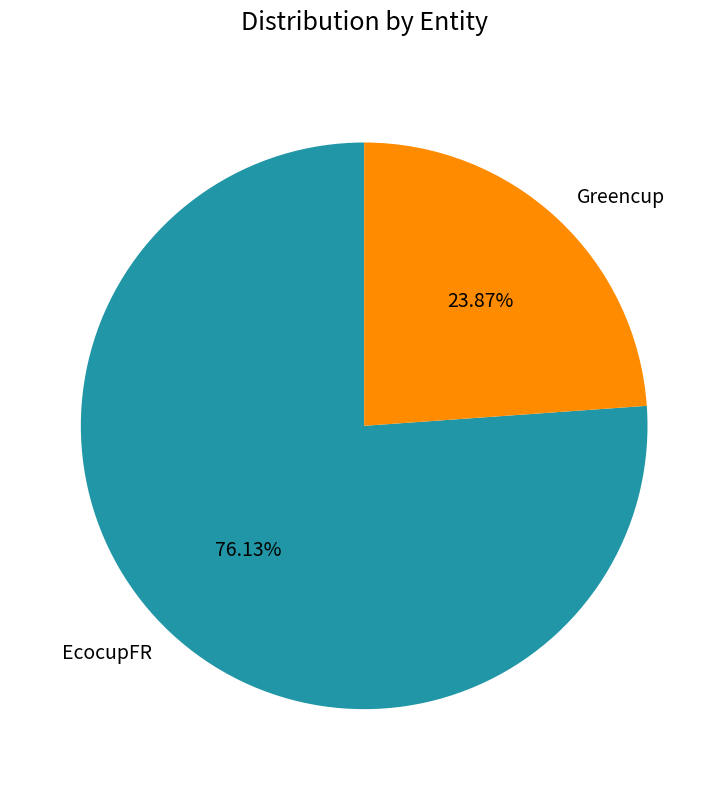

To the nearest percent, what portion does Greencup represent?

24%